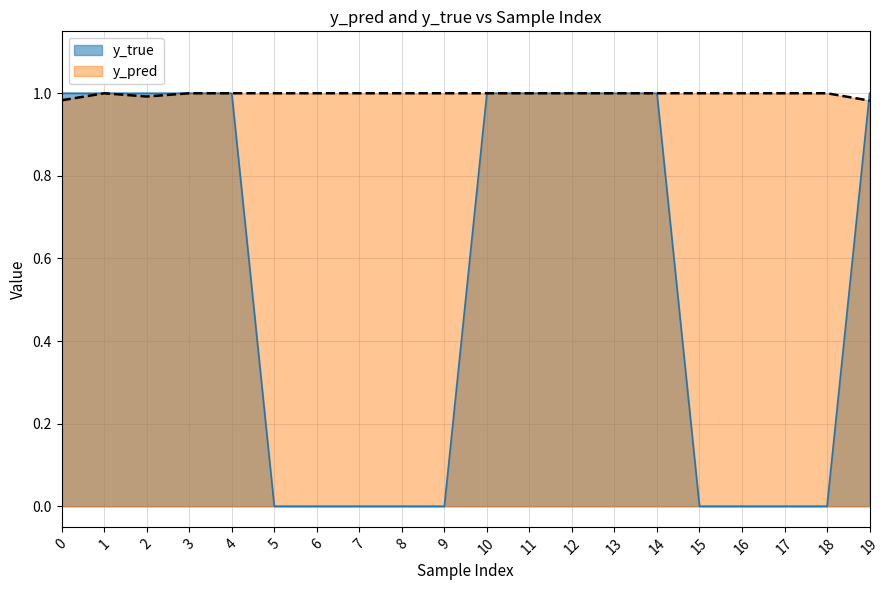

In y_pred, how many points are lower than both neighbors (excluding endpoints)?

6